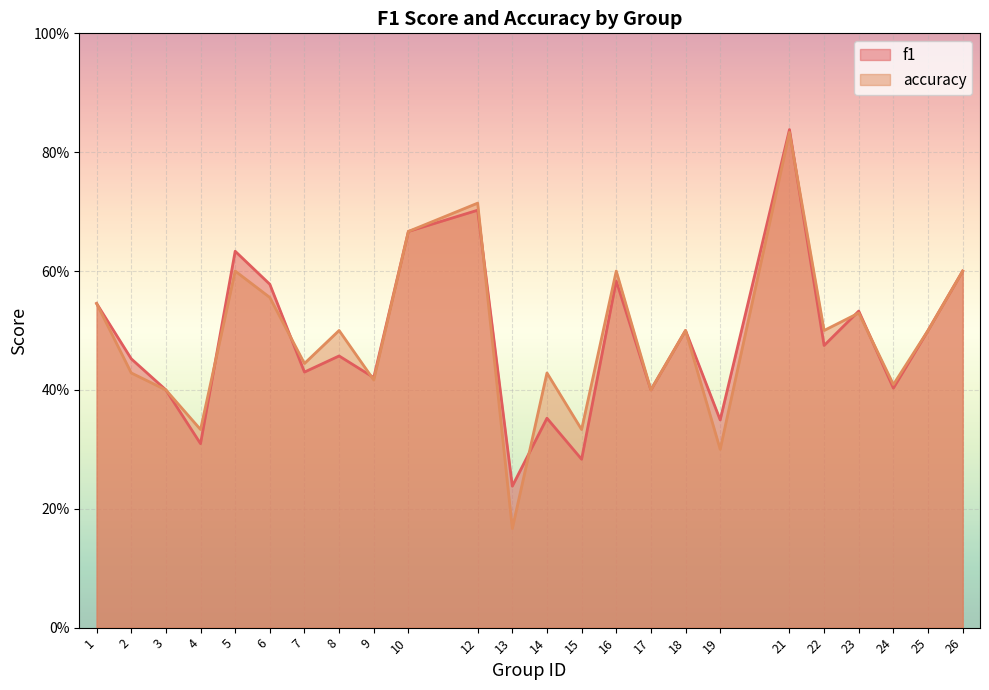

In f1, how many points are lower than both neighbors (excluding endpoints)?

9